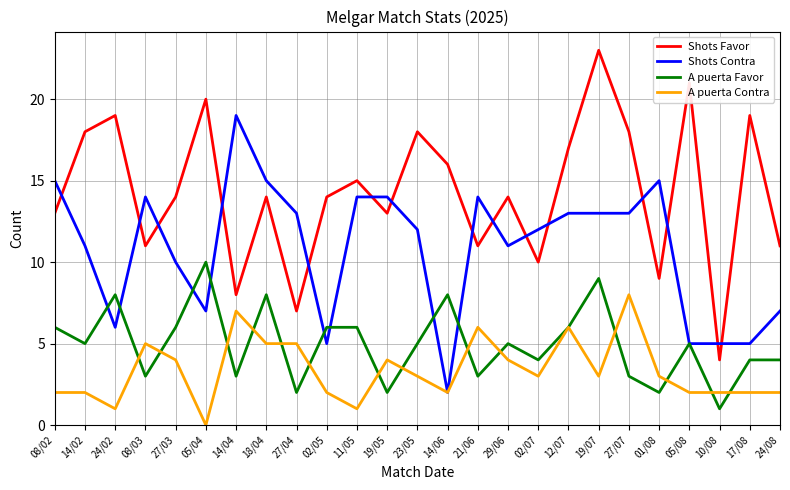

What are all the series names shown in the legend?

Shots Favor, Shots Contra, A puerta Favor, A puerta Contra